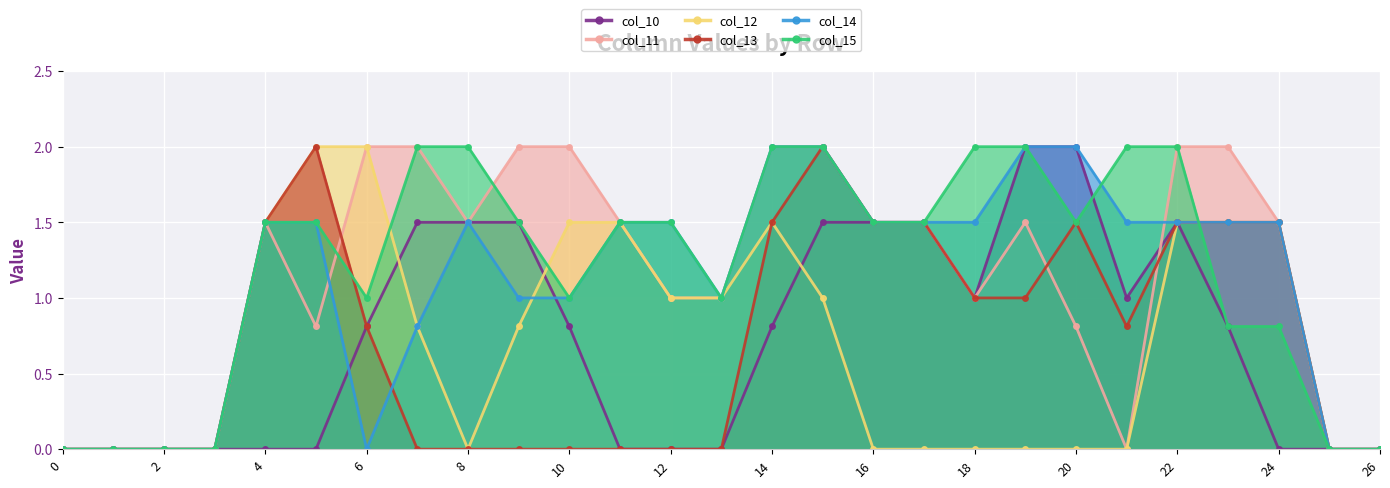

How many lines are shown in the chart?

6